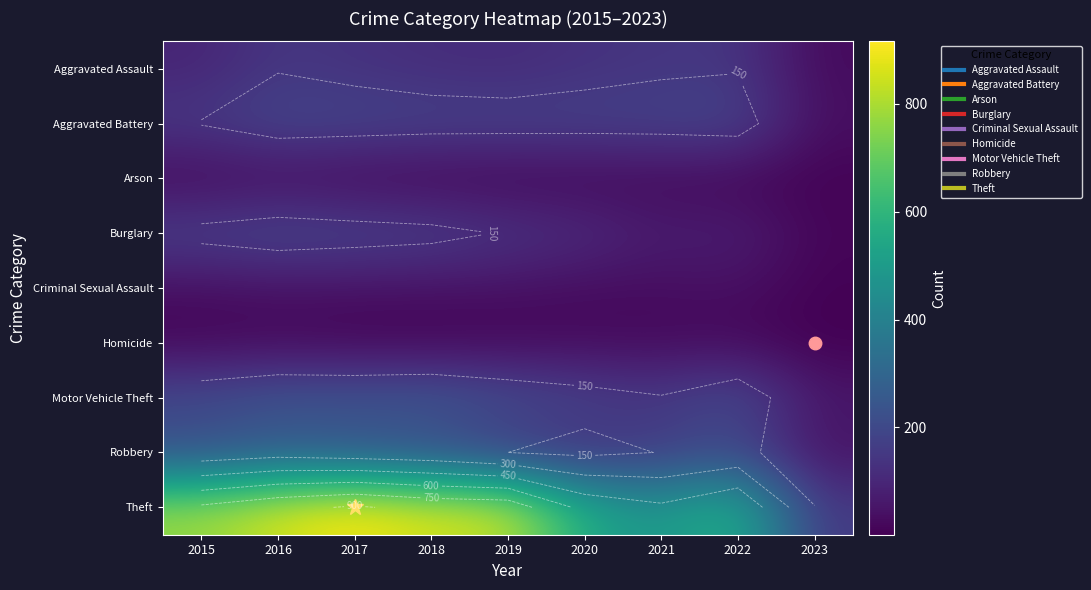

Is it true that Criminal Sexual Assault equals 10 at 2021?

False